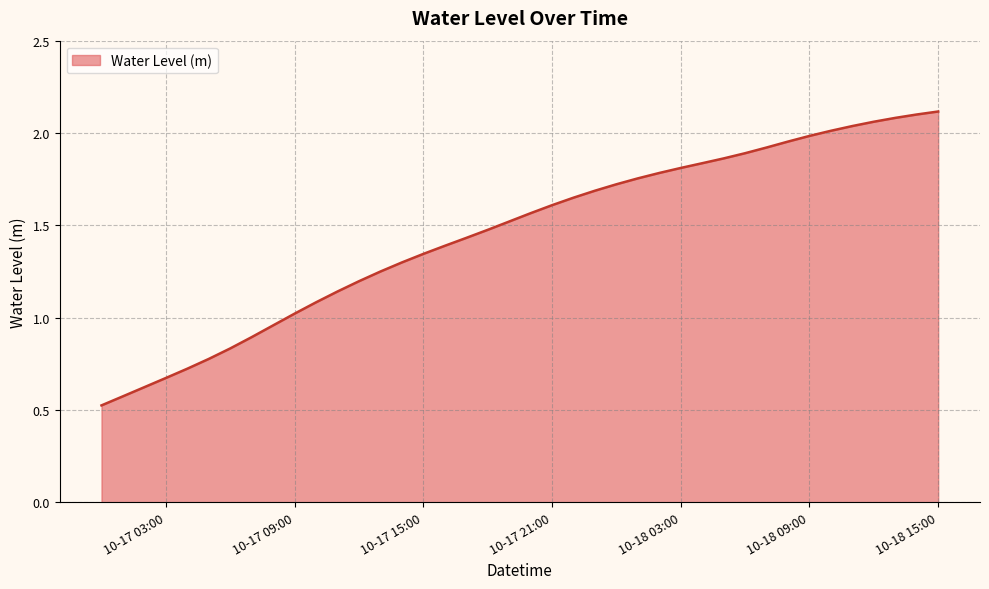

What is the minimum value shown in the chart?

0.5